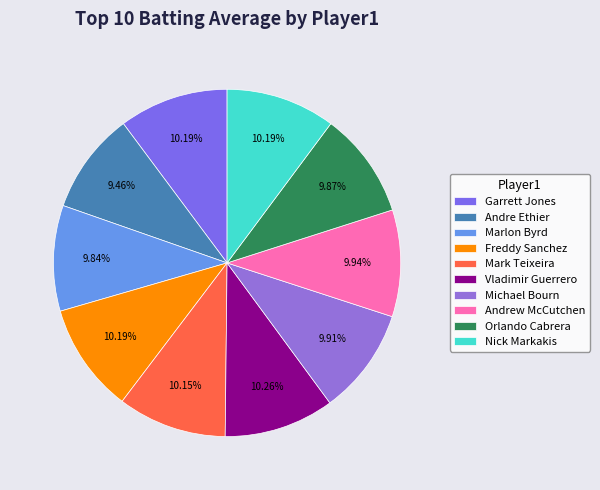

True or false: Andrew McCutchen accounts for 2% of the total.

False